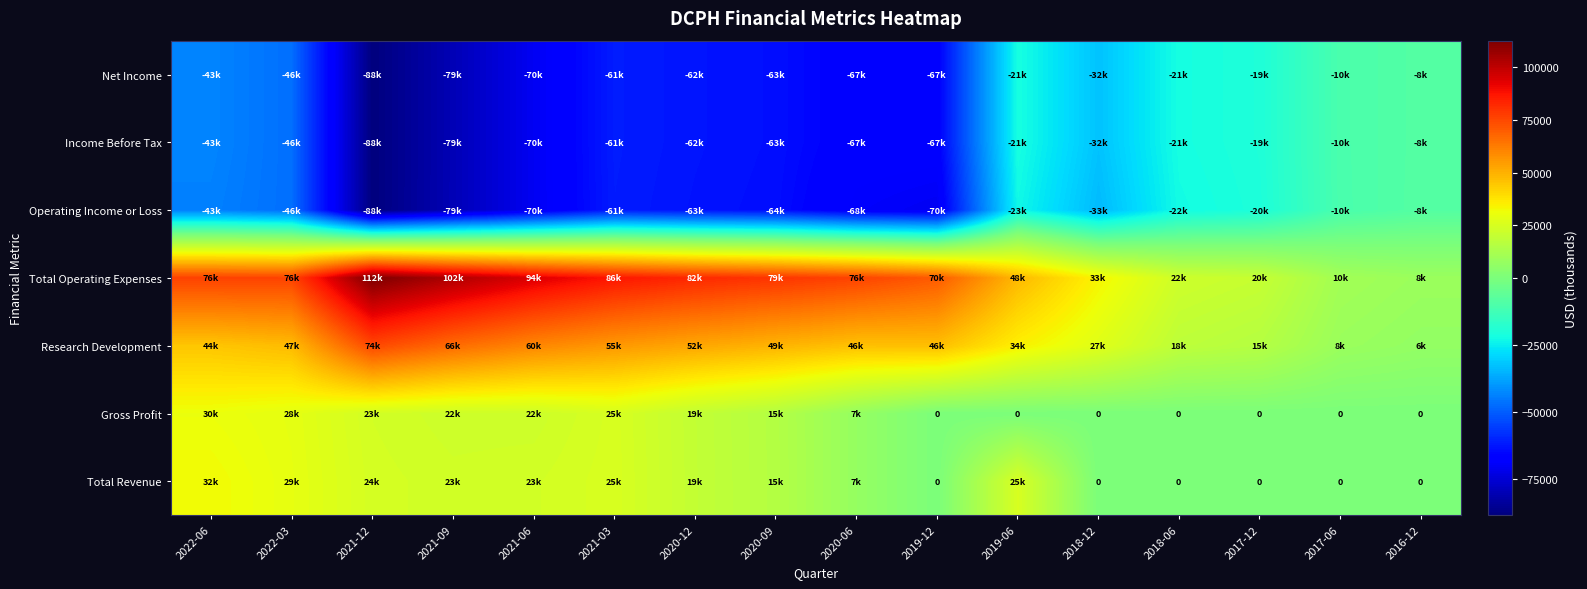

What is the approximate value of Total Operating Expenses at 2019-06, to the nearest 10?

48000